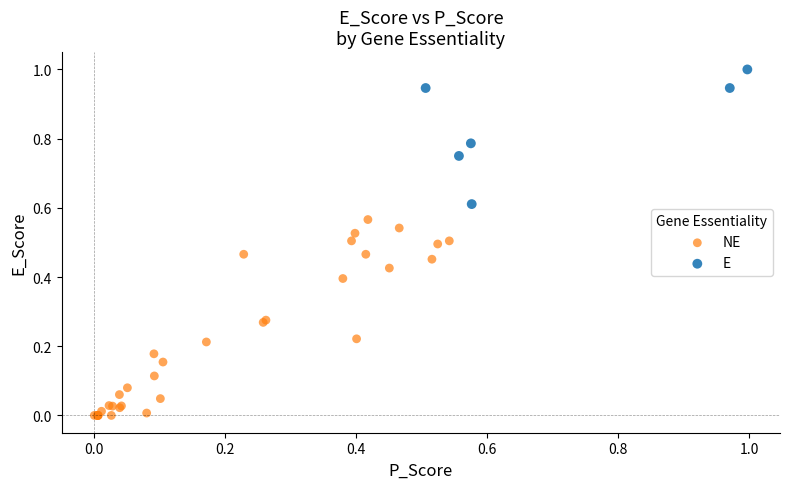

Which series contains the lowest Y value?

NE